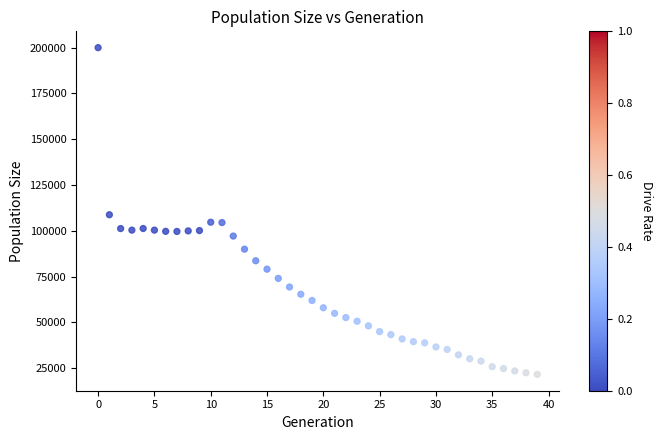

What Y value in the scatter plot is closest to 110765?

108734